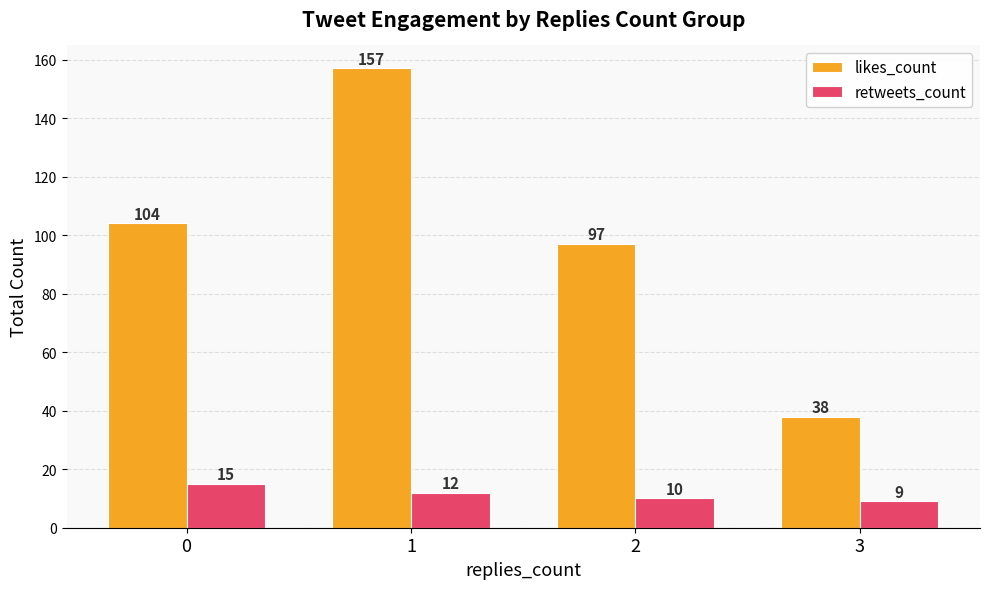

Rank the series at 1 from highest to lowest value.

likes_count, retweets_count